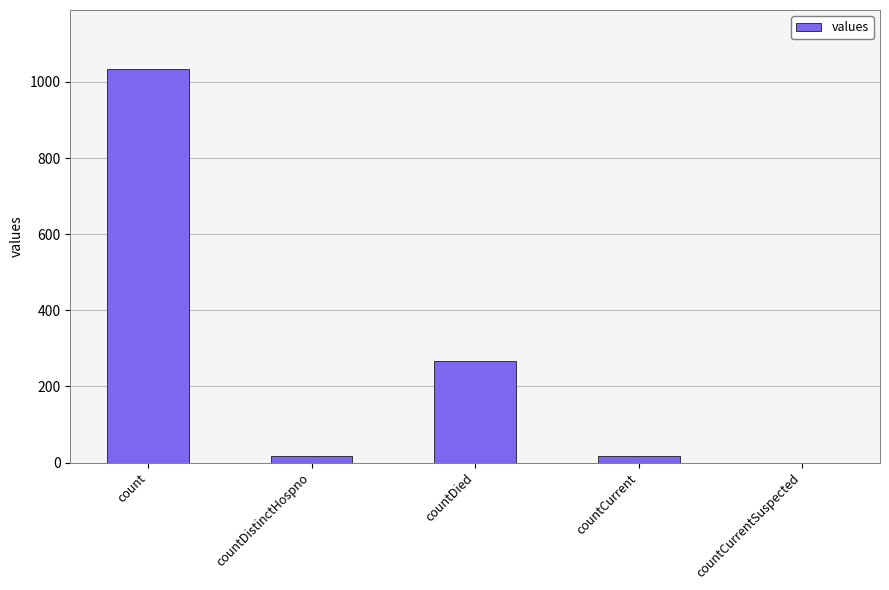

What is the sum of all values?

1334